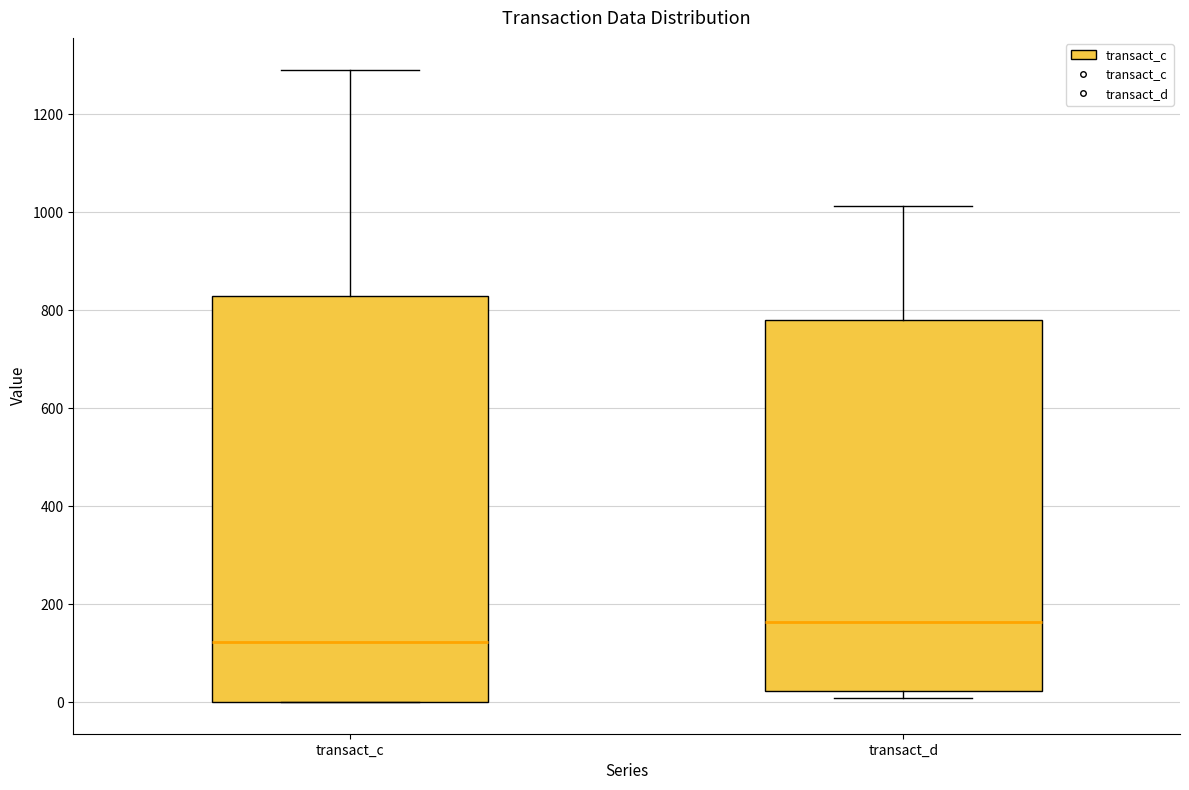

Reading left to right, transcribe this box plot: for each box, give where its median line is, the range the box spans, and where its two whiskers end, as read against the y-axis. The values are not printed on the chart, so give them approximately, as read against the axis.

transact_c: median 120, box 0 to 820, whiskers 0 to 1300
transact_d: median 160, box 20 to 780, whiskers 0 to 1020